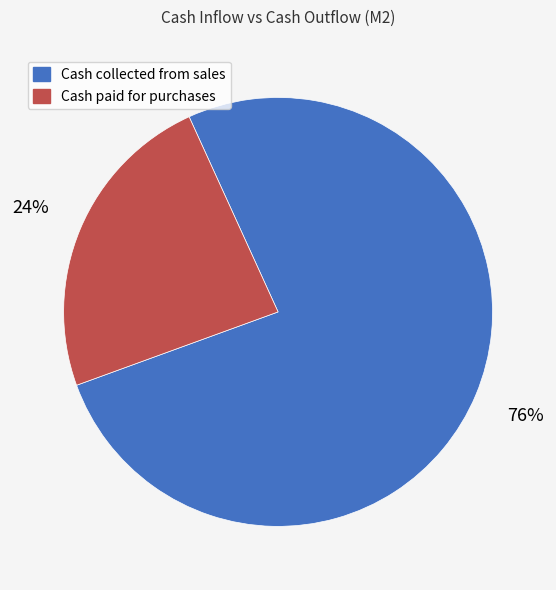

To the nearest percent, what is the combined percentage of Cash collected from sales and Cash paid for purchases?

100%